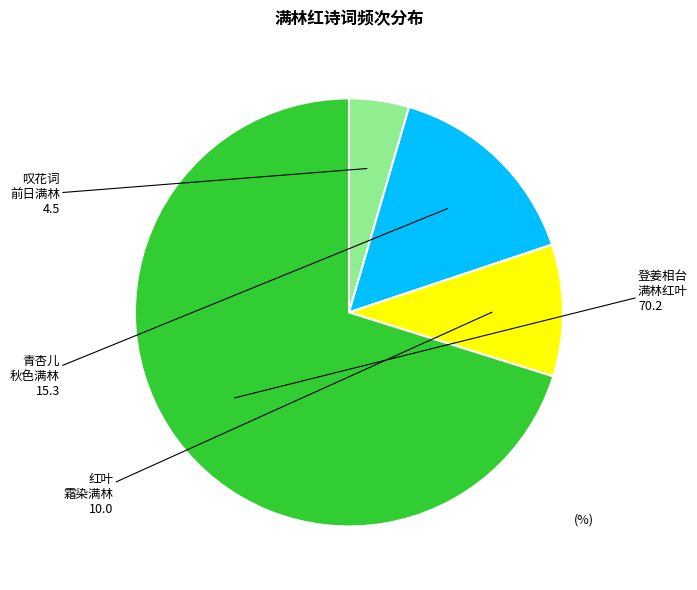

Does any single category account for the majority?

Yes